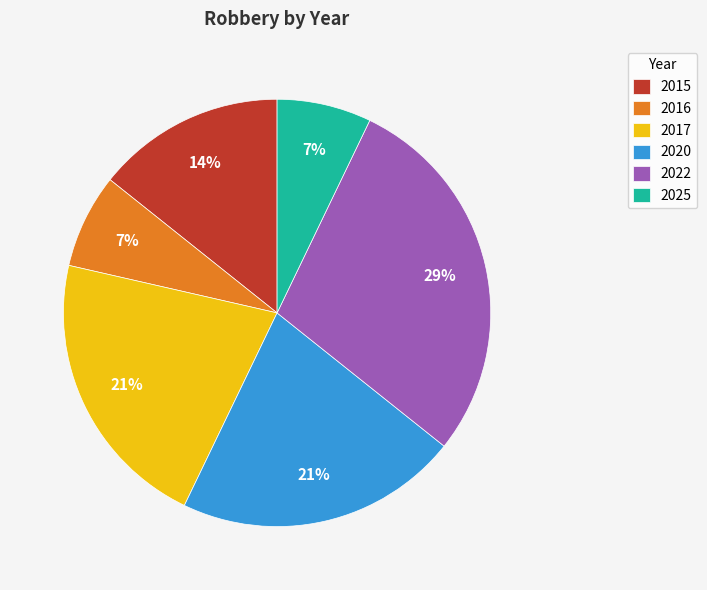

Does 2017 represent more than half of the total?

No